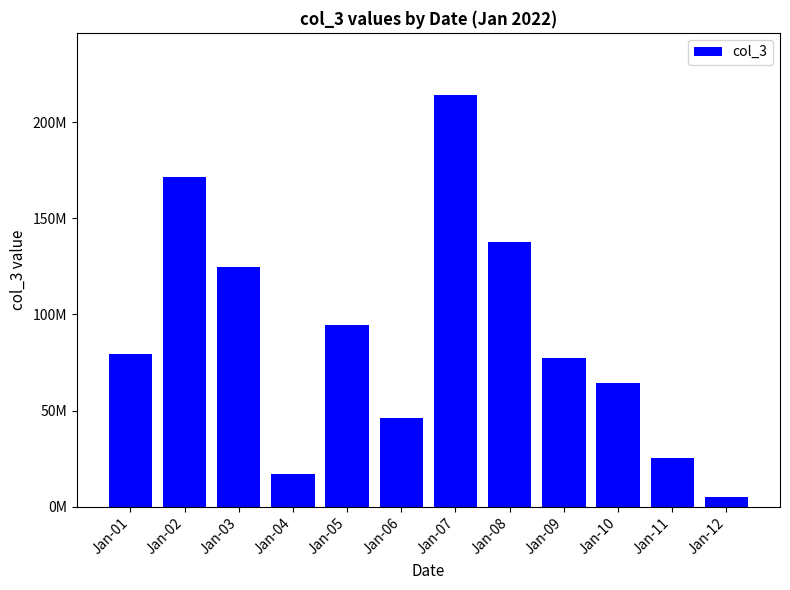

What is the sum of all values?

1057401576